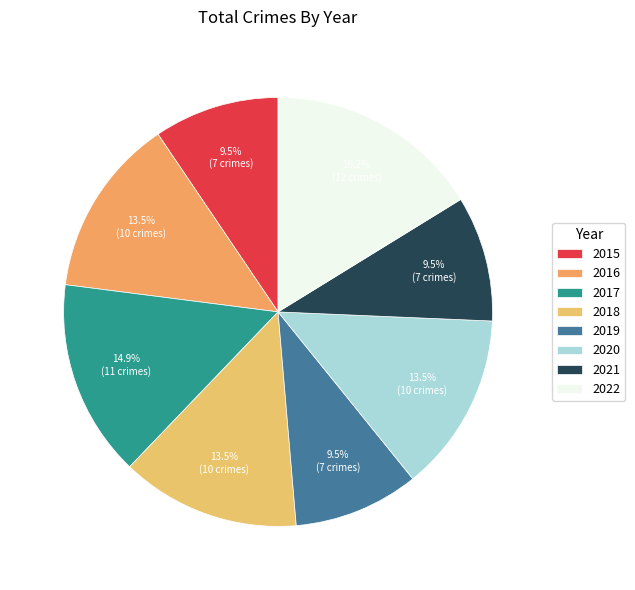

To the nearest percent, what is the average slice percentage?

12%